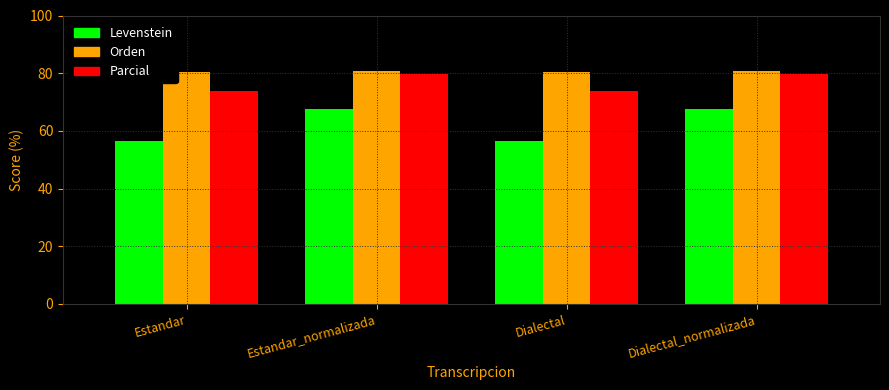

Reading right to left, extract all data points from this chart.

Levenstein: Dialectal_normalizada=67.5	Dialectal=56.5	Estandar_normalizada=67.5	Estandar=56.5
Orden: Dialectal_normalizada=80.9	Dialectal=80.4	Estandar_normalizada=80.9	Estandar=80.4
Parcial: Dialectal_normalizada=79.7	Dialectal=73.9	Estandar_normalizada=79.7	Estandar=73.9